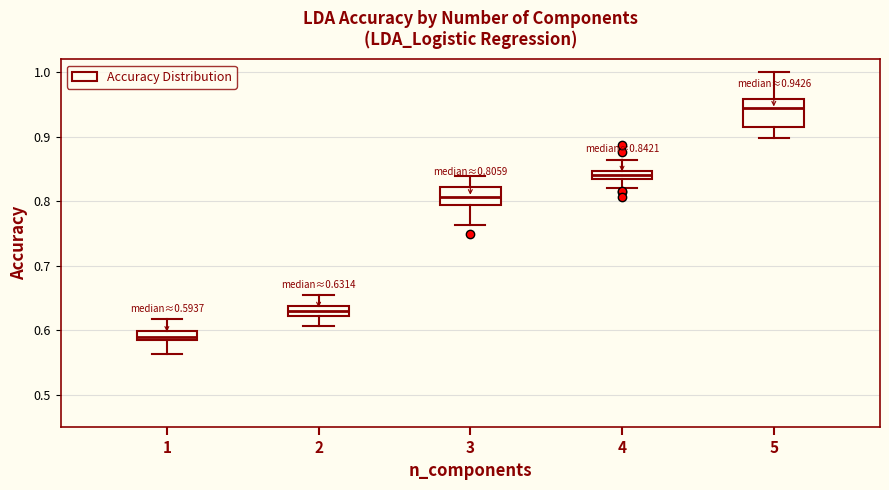

Comparing the boxes themselves (not the whiskers), which one is the tallest?

5